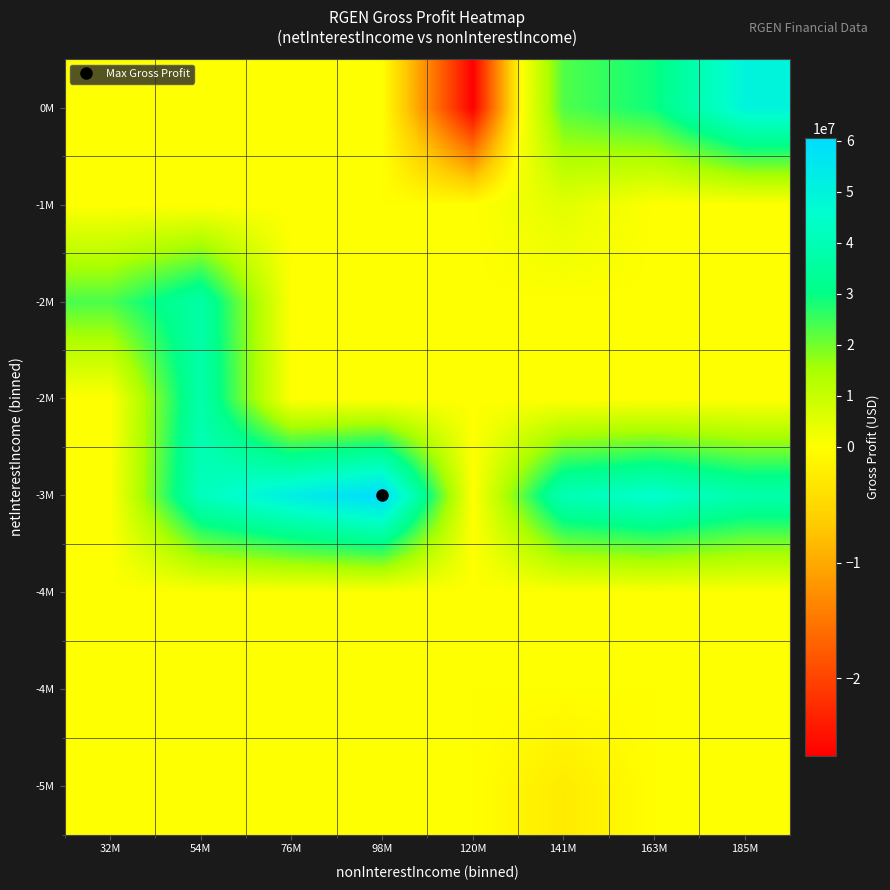

What is the total value across all series at 141M?

66094666.7